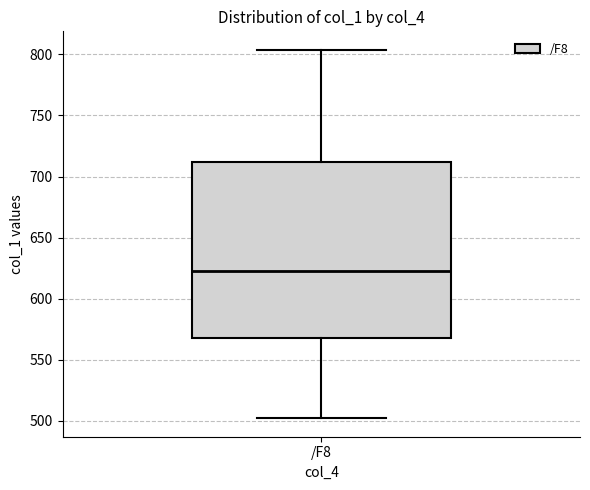

Read this box plot against the y-axis: the position of the median line, the range covered by the box, and the ends of both whiskers. The values are not printed on the chart, so give them approximately, as read against the axis.

median 625, box 570 to 710, whiskers 500 to 805